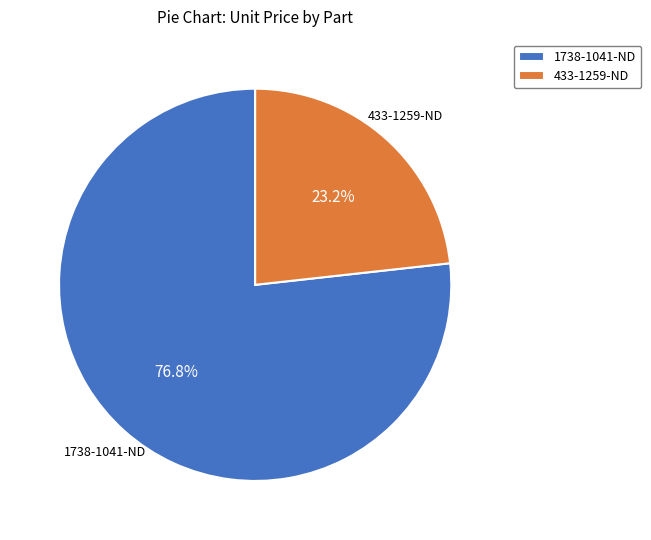

Rank the categories by value from highest to lowest.

1738-1041-ND, 433-1259-ND